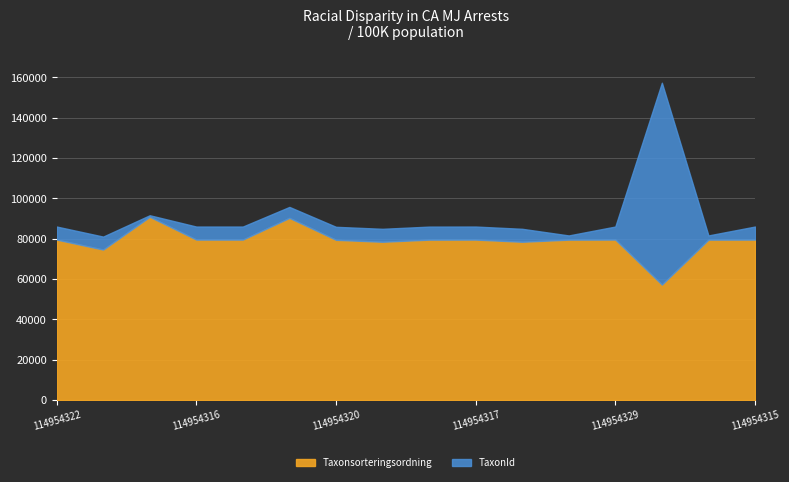

Does the chart display data point markers on the line(s)?

No